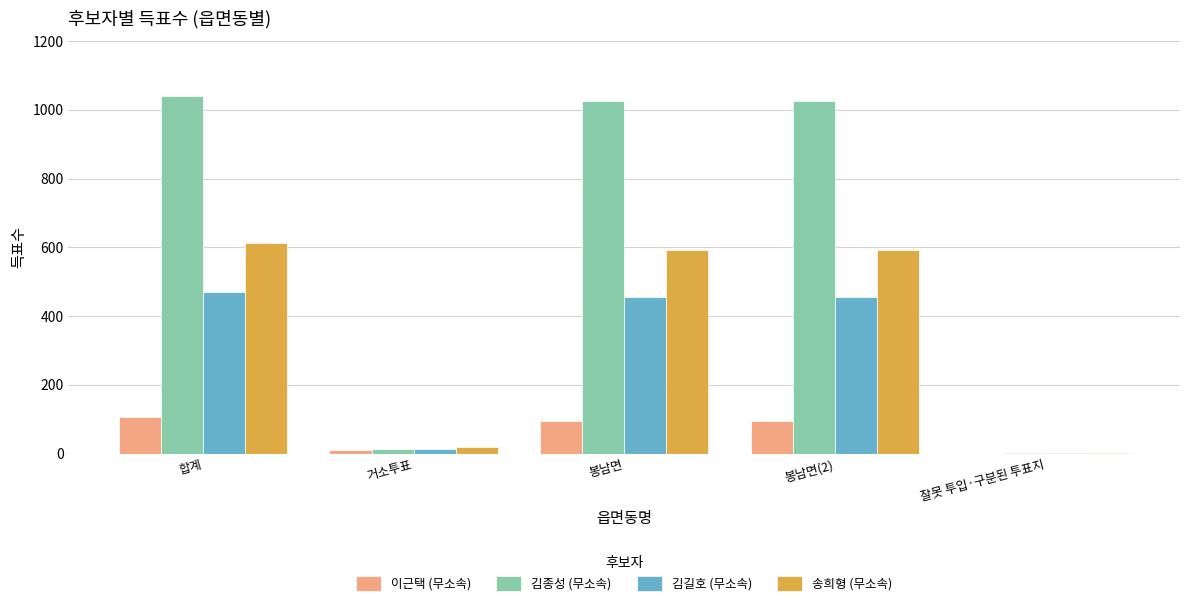

Which series has the widest spread of values?

김종성 (무소속)